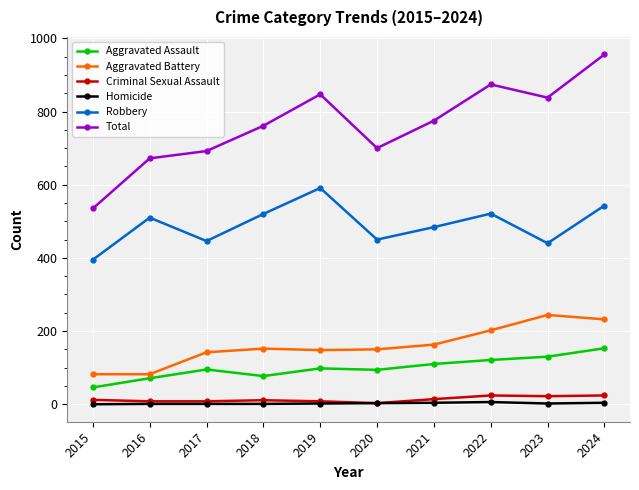

Is the value of Aggravated Assault at 2017 greater than the value of Robbery at 2016?

No